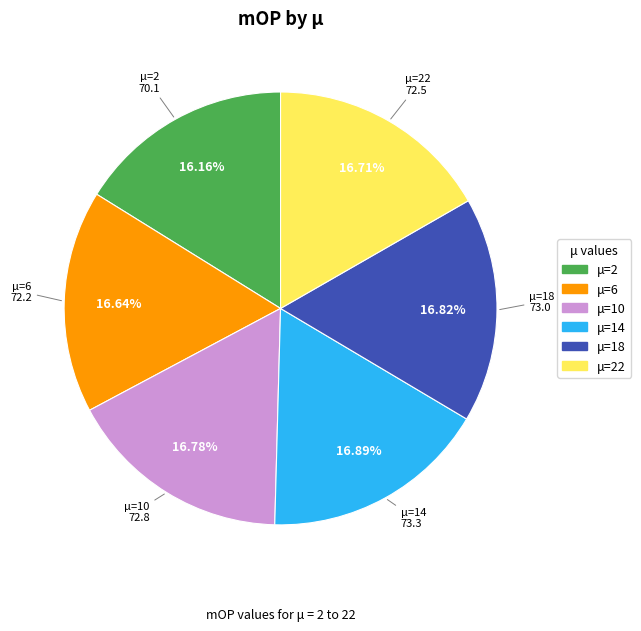

Does any single category account for the majority?

No